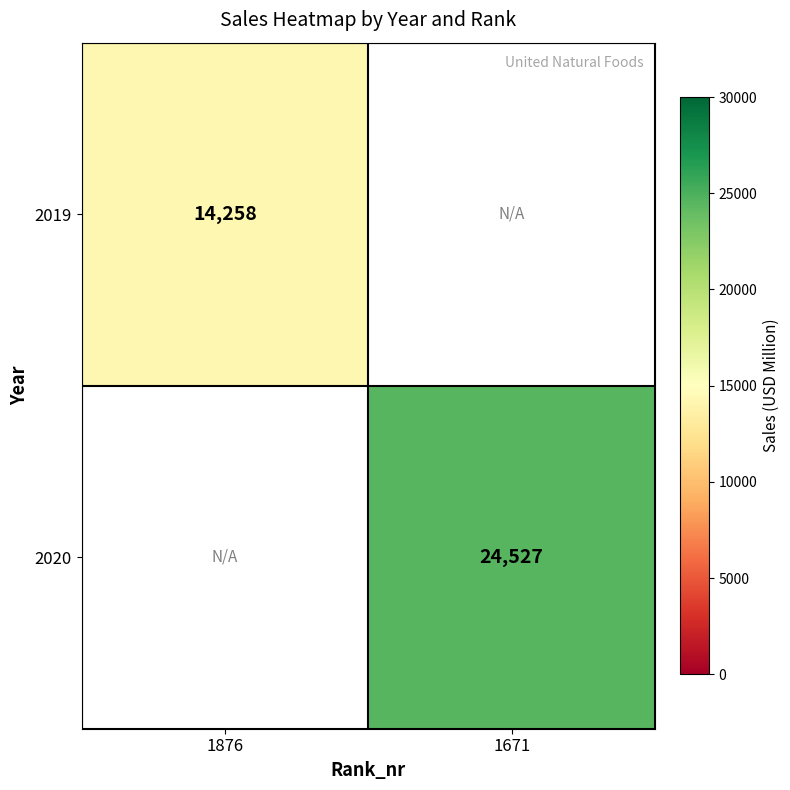

True or false: 2019 has a value of 6747 at 1876.

False